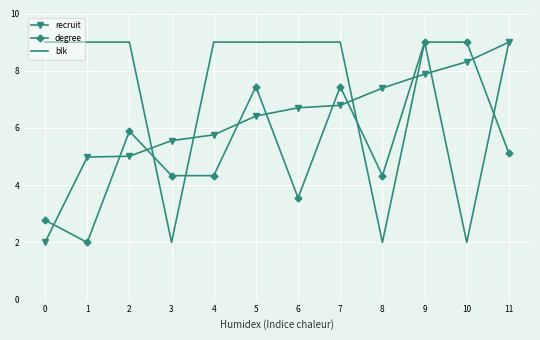

Reading left to right, what are all the values shown in this chart?

recruit: 2.0	5.0	5.0	5.6	5.8	6.4	6.7	6.8	7.4	7.9	8.3	9.0
degree: 2.8	2.0	5.9	4.3	4.3	7.4	3.6	7.4	4.3	9.0	9.0	5.1
blk: 9.0	9.0	9.0	2.0	9.0	9.0	9.0	9.0	2.0	9.0	2.0	9.0